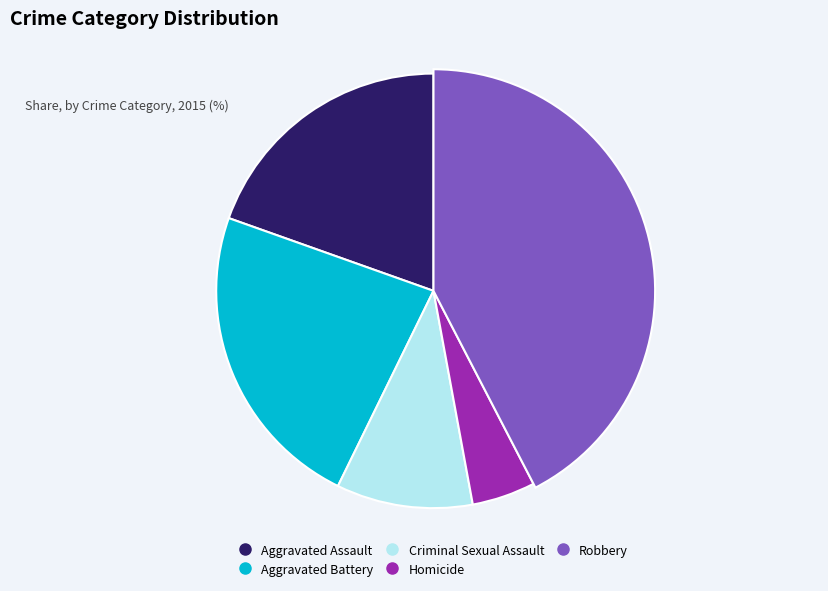

Is there a majority slice in this chart?

No